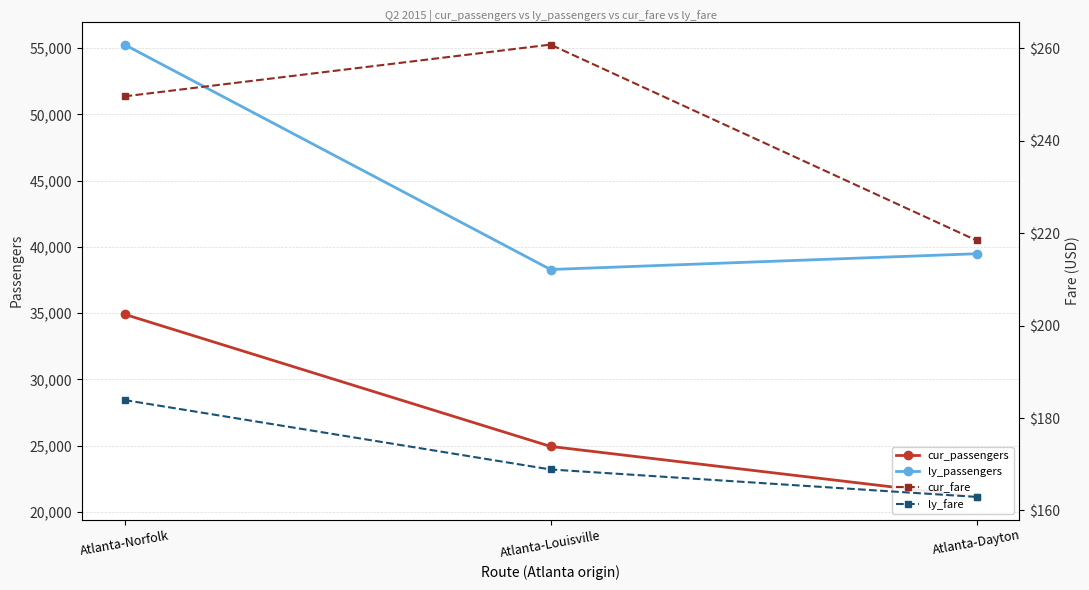

What is the difference between the second highest and minimum values in the ly_passengers series?

1190